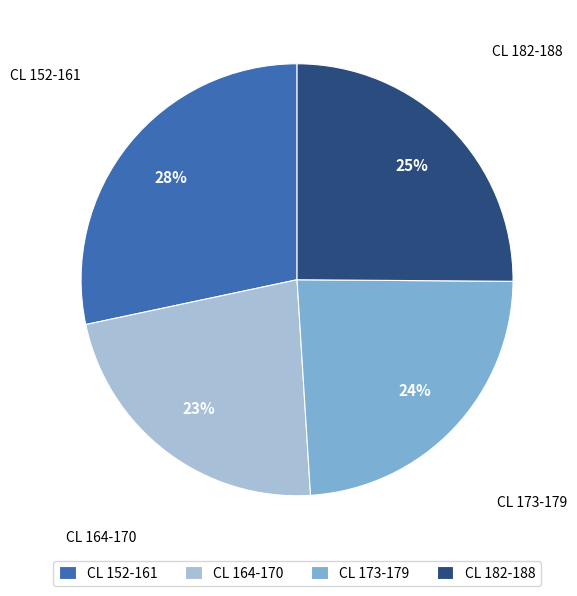

Which has a higher value, CL 173-179 or CL 182-188?

CL 182-188